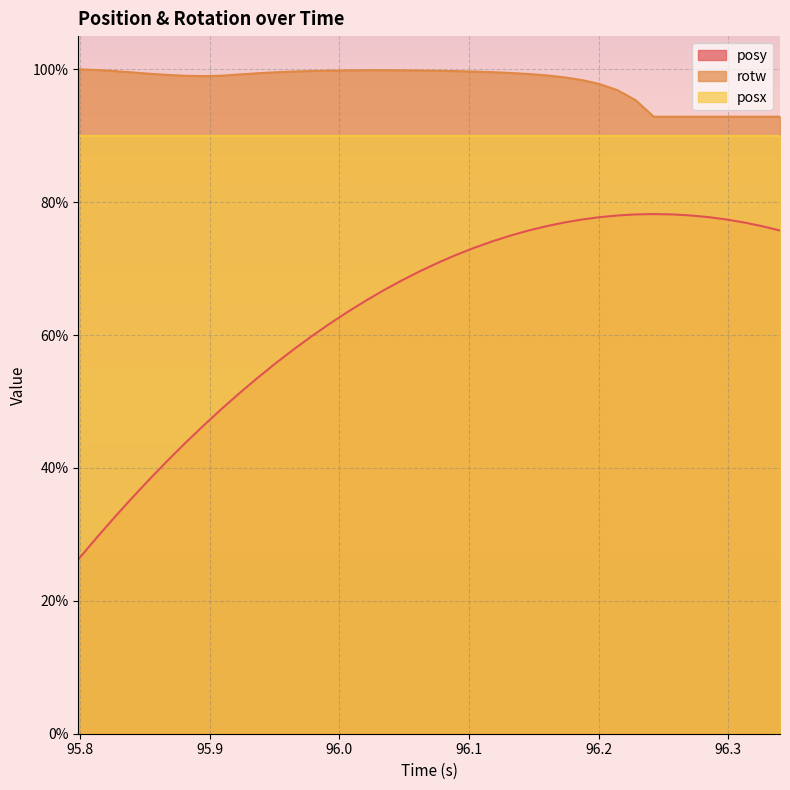

What are all the series names shown in the legend?

posy, rotw, posx